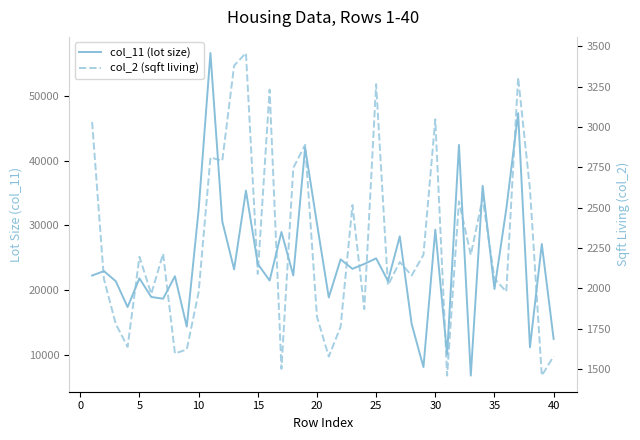

Reading right to left, extract all data points from this chart.

col_11 (lot size): 12417	27095	11123	47323	32519	20138	36100	6746	42428	9999	29307	8058	14752	28291	21385	24881	24017	23261	24726	18829	30266	41992	22241	28958	21445	24025	35351	23172	30595	56639	32358	14321	22112	18639	18902	21786	17342	21345	22912	22221
col_2 (sqft living): 1580	1460	2616	3308	1980	2061	2560	2208	2540	1460	3048	2208	2080	2164	2020	3266	1872	2517	1763	1578	1825	2890	2747	1502	3232	2090	3459	3381	2791	2812	1976	1622	1597	2216	1966	2196	1638	1780	2058	3032